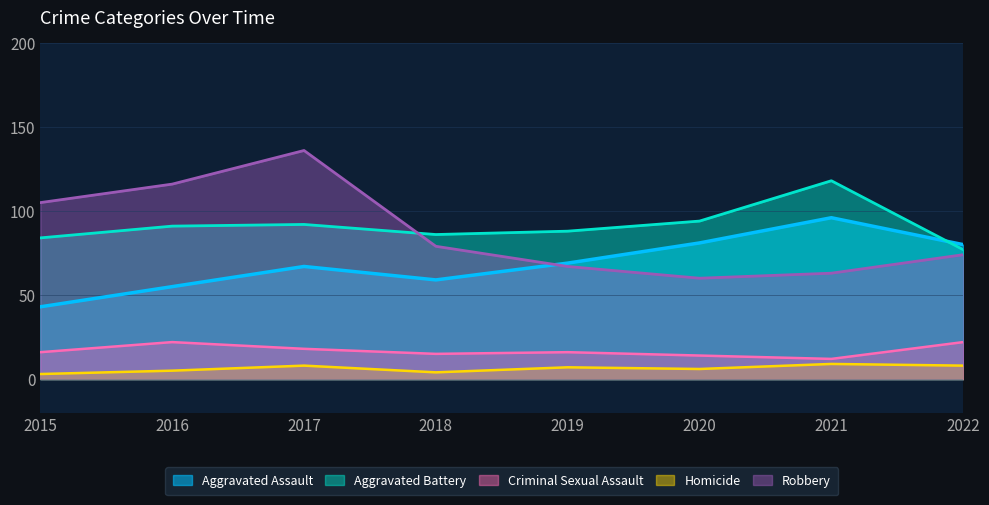

What is the difference between the Homicide values at 2020 and 2016?

1